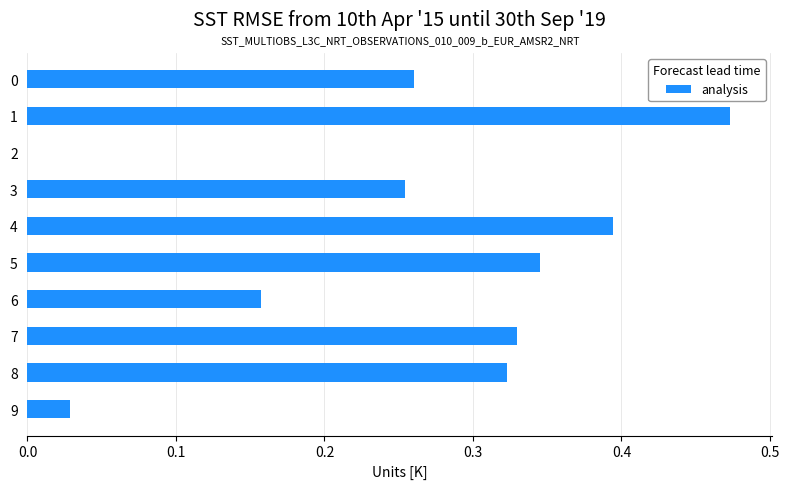

How many data points are less than 0?

1